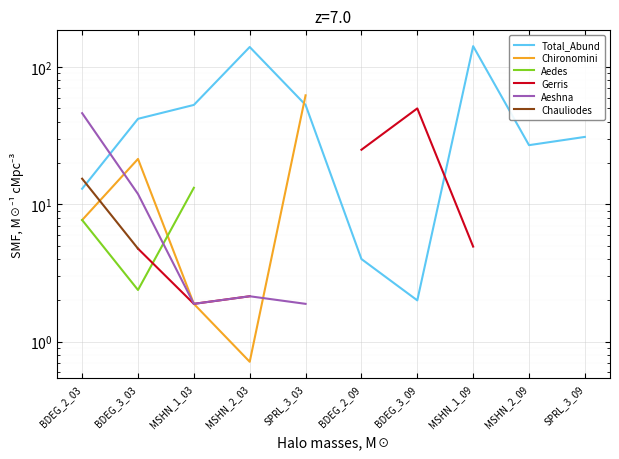

What value does the Gerris series have at MSHN_2_03?

2.1